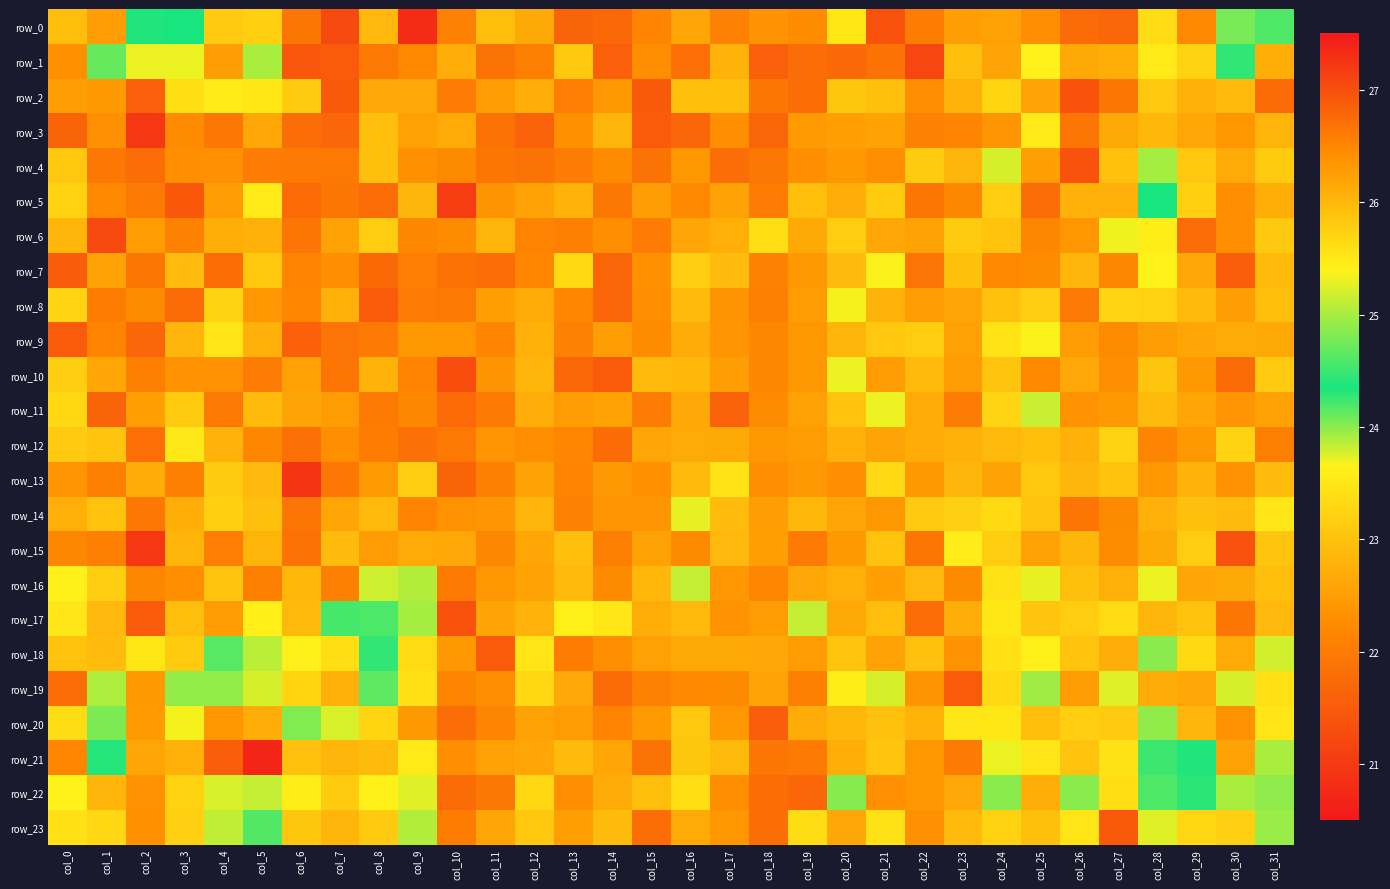

What is the average value of the row_3 series?

22.3